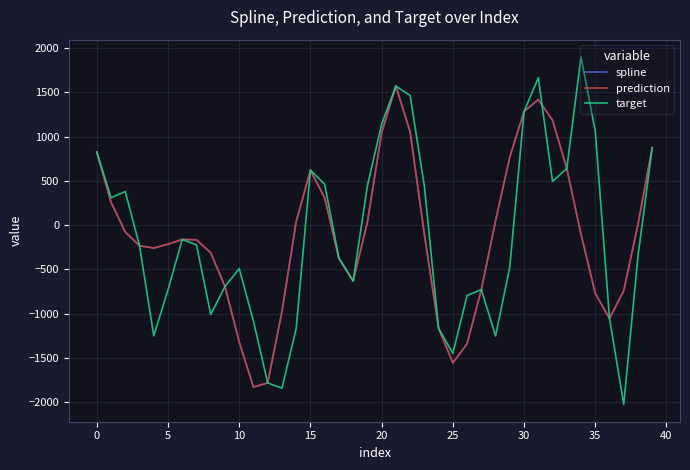

What is the difference between the maximum and minimum values in the target series?

3922.4